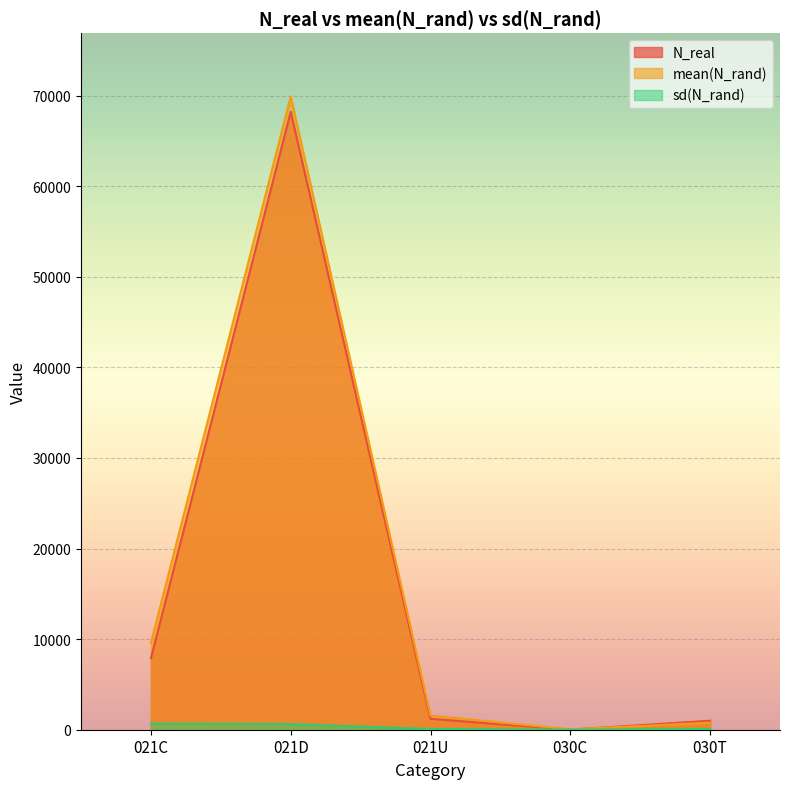

At how many categories does at least one series exceed 26049?

1